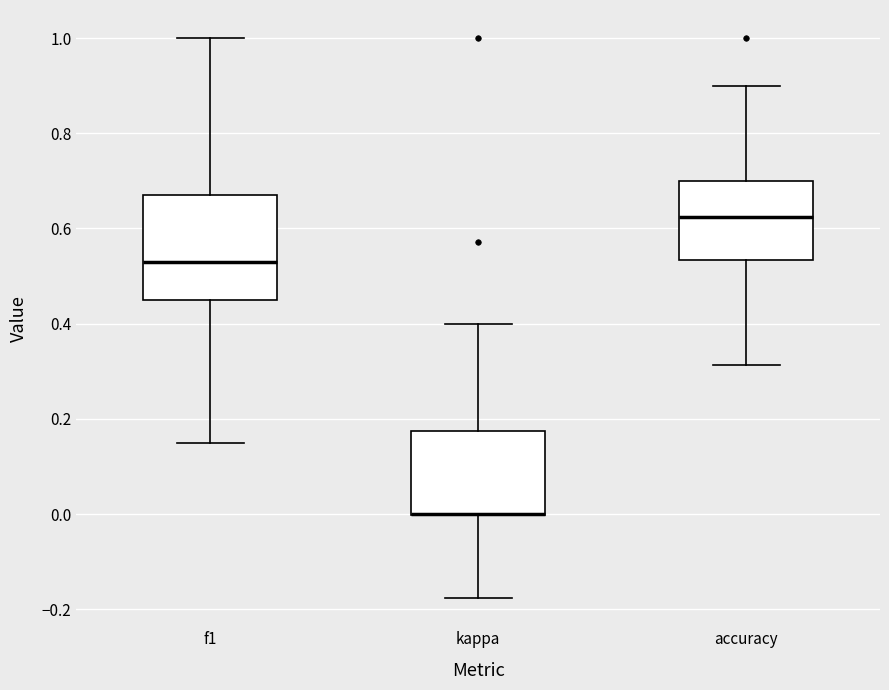

Reading left to right, read every box against the y-axis: the position of its median line, the range the box covers, and the ends of its whiskers. The values are not printed on the chart, so give them approximately, as read against the axis.

f1: median 0.52, box 0.44 to 0.68, whiskers 0.14 to 1.00
kappa: median 0.00 (drawn on the box's lower edge), box 0.00 to 0.18, whiskers -0.18 to 0.40
accuracy: median 0.62, box 0.54 to 0.70, whiskers 0.32 to 0.90